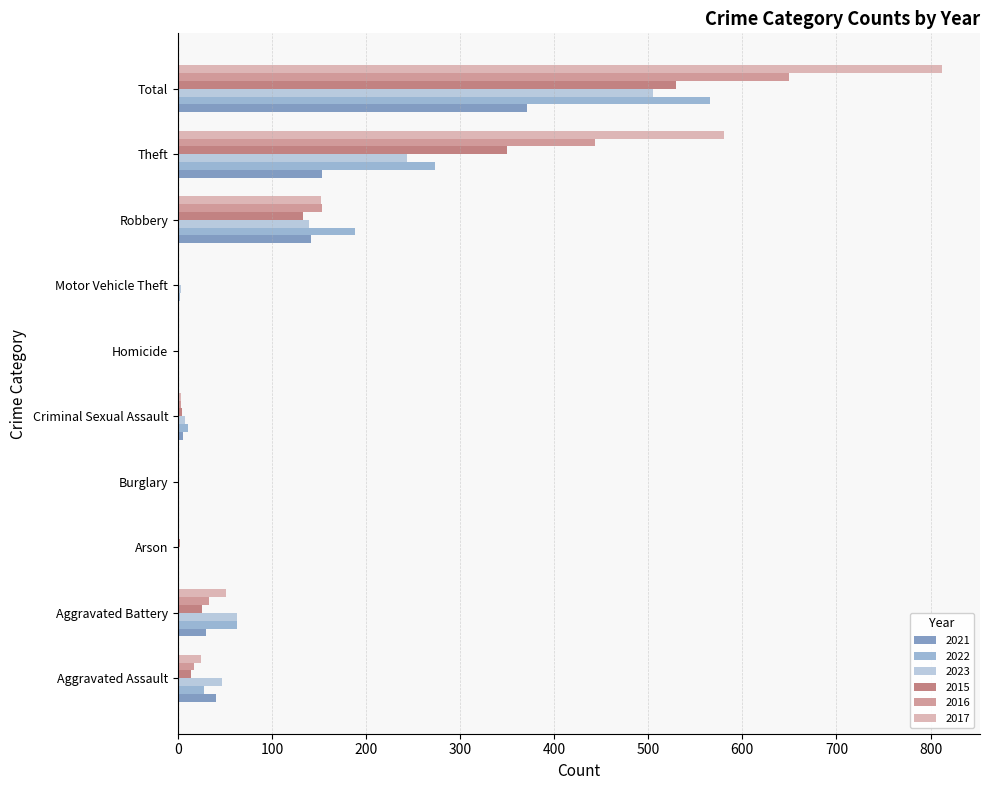

At which category is the sum across all series the highest?

Total